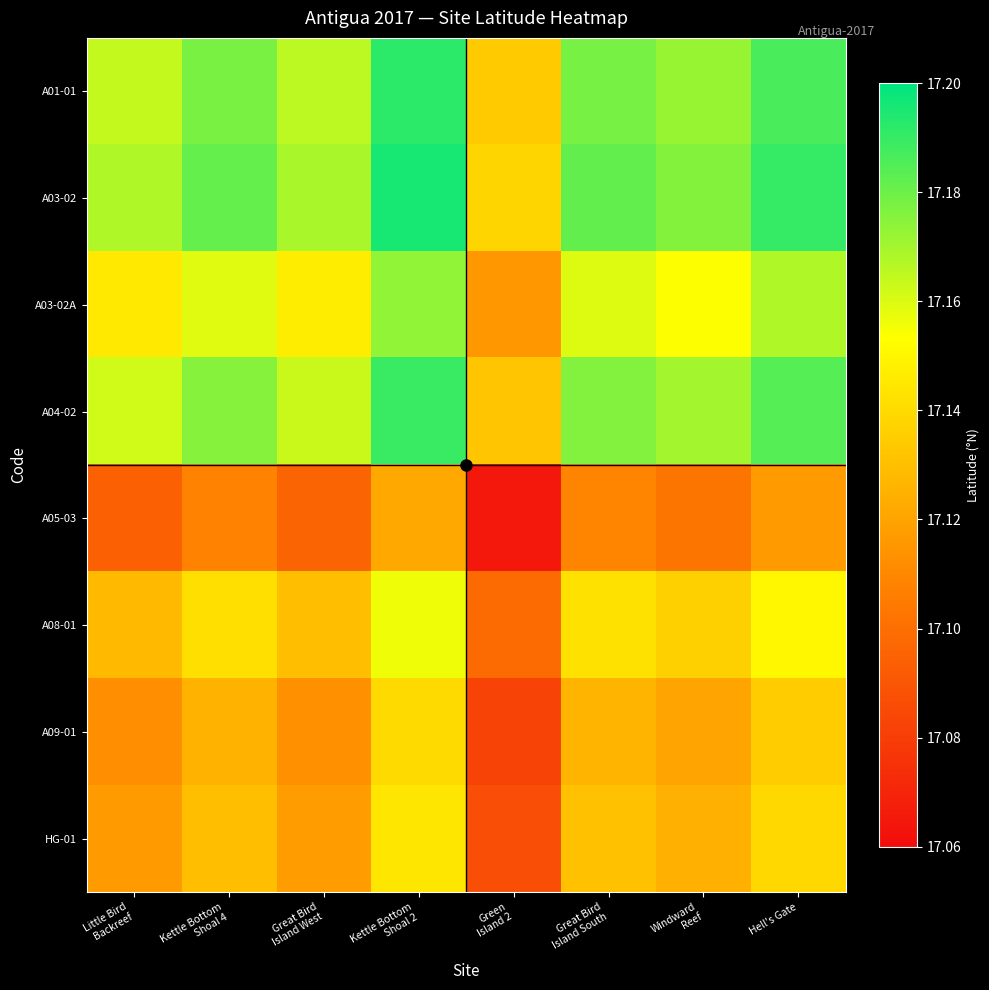

Which series changed the most between Great Bird Island West and Green Island 2?

A01-01